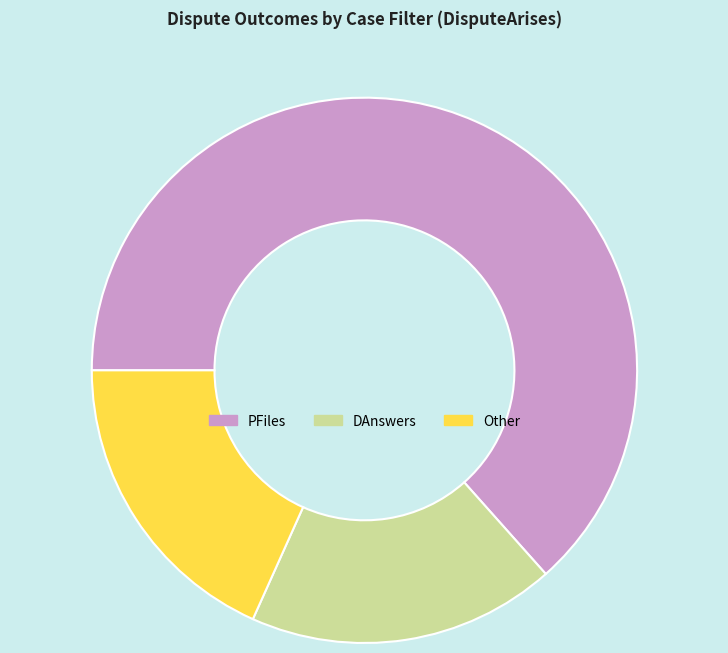

Is there any slice that represents more than half of the pie?

Yes